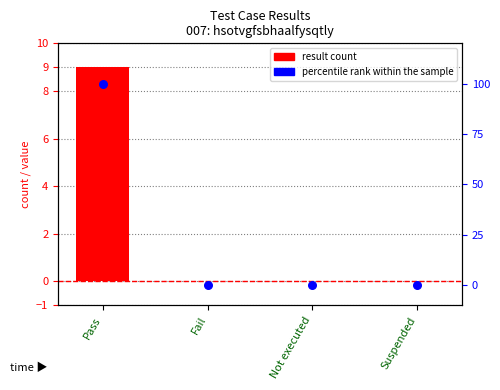

What is the change in value from Pass to Suspended?

-100